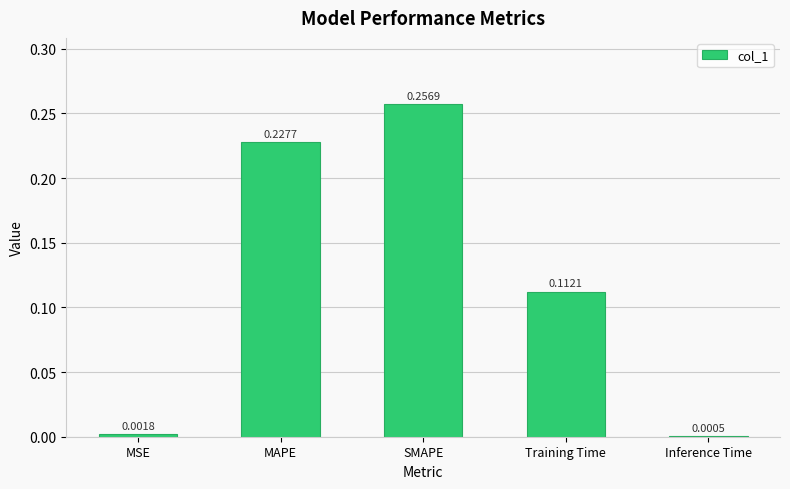

What is the sum of all values?

0.6